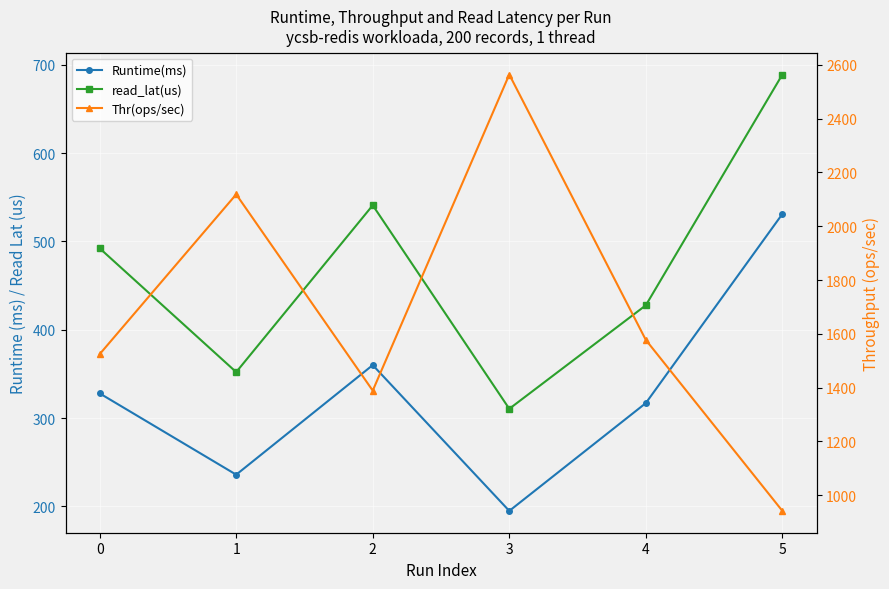

True or false: Runtime(ms) and Thr(ops/sec) intersect in this chart.

False